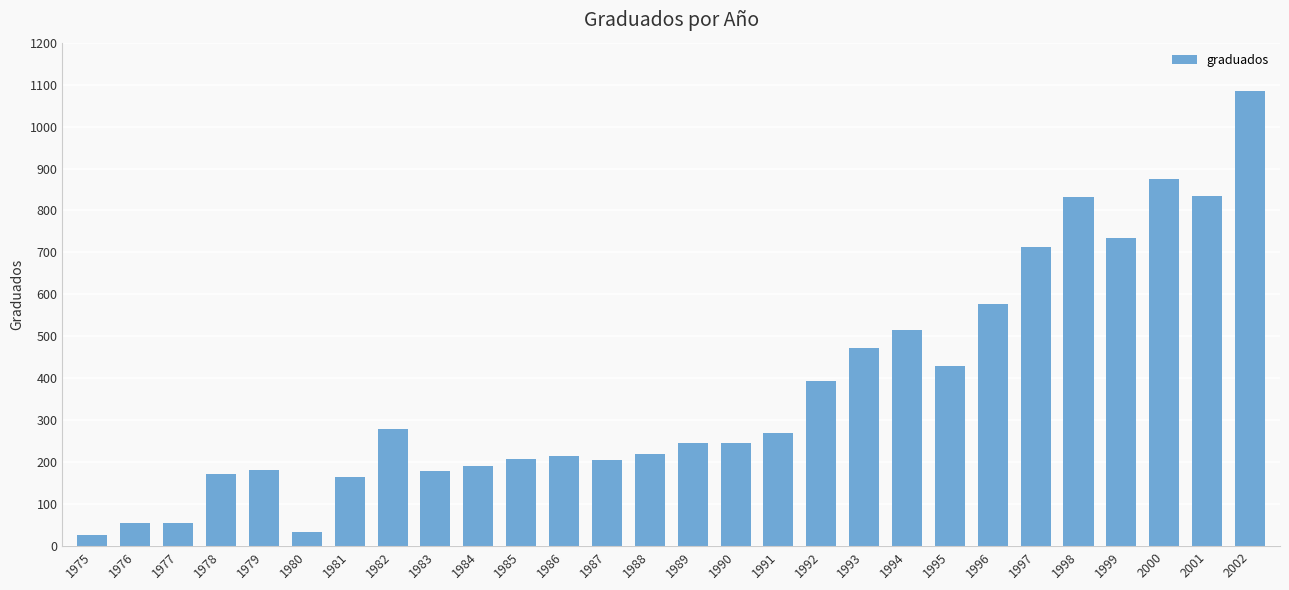

What is the approximate value at 1984?

192